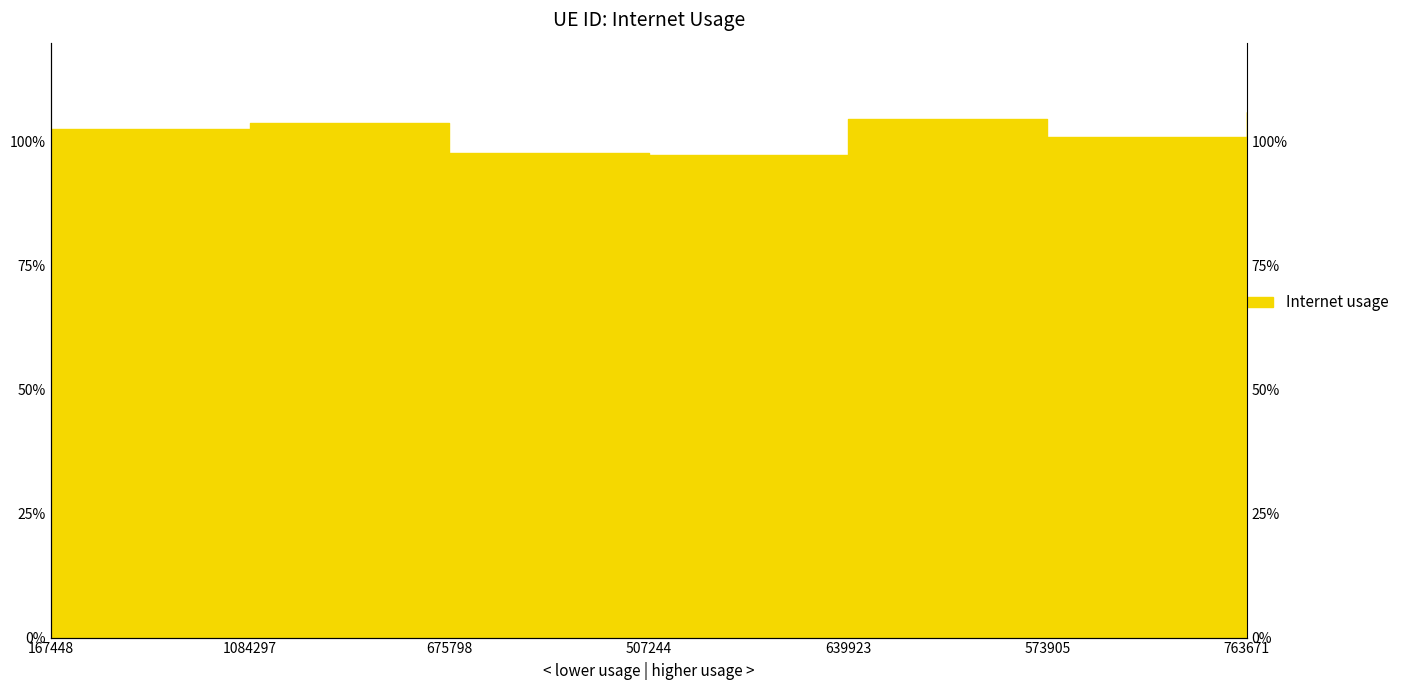

List the labels in order of value, largest first.

763671, 639923, 1084297, 167448, 573905, 675798, 507244